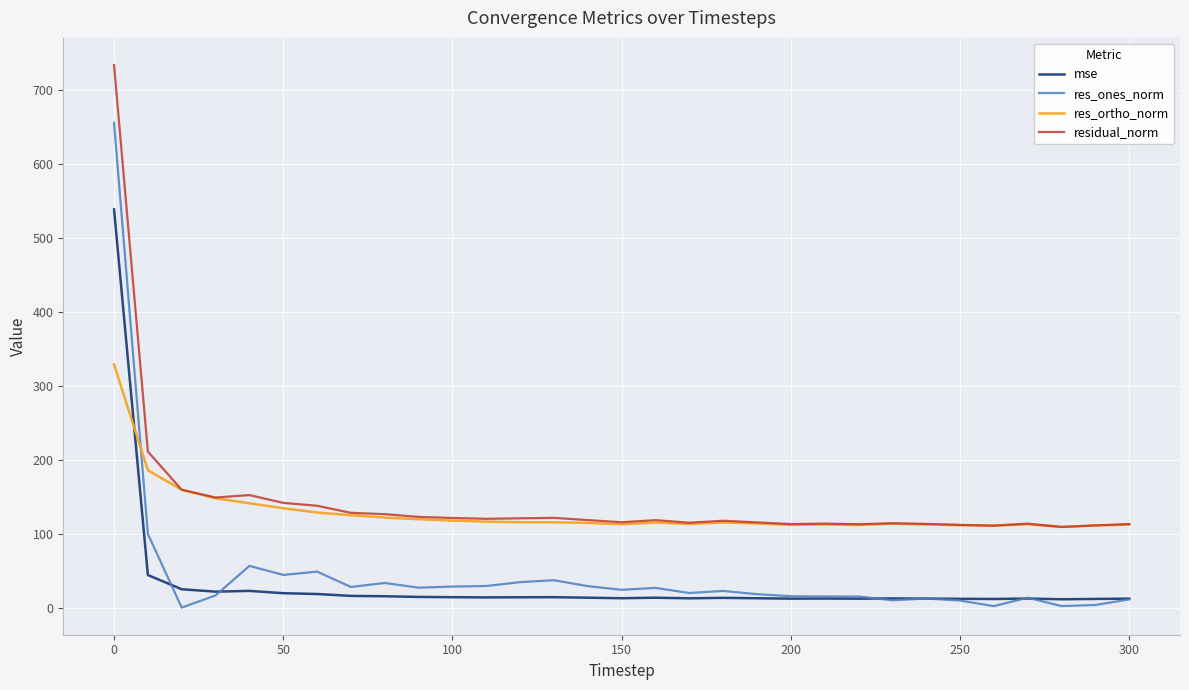

What is the maximum value for res_ortho_norm?

329.6